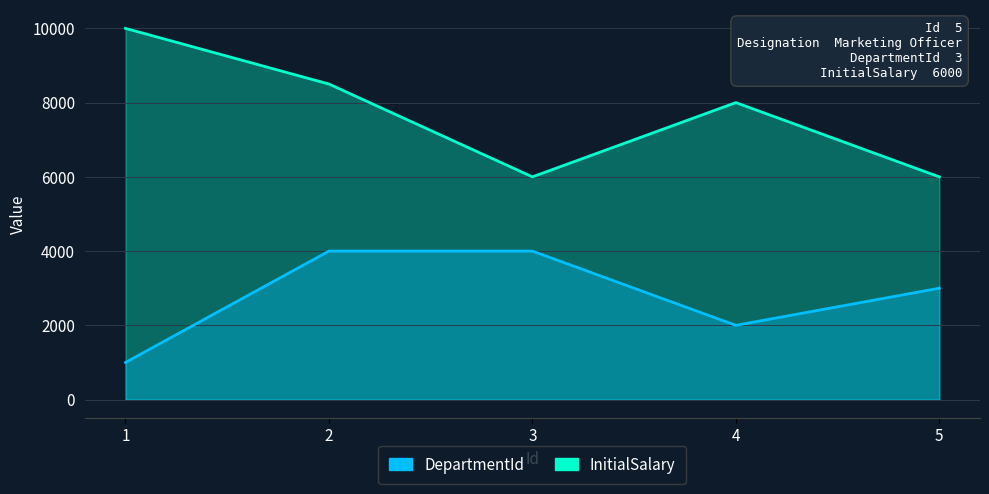

What are all the series names shown in the legend?

DepartmentId, InitialSalary